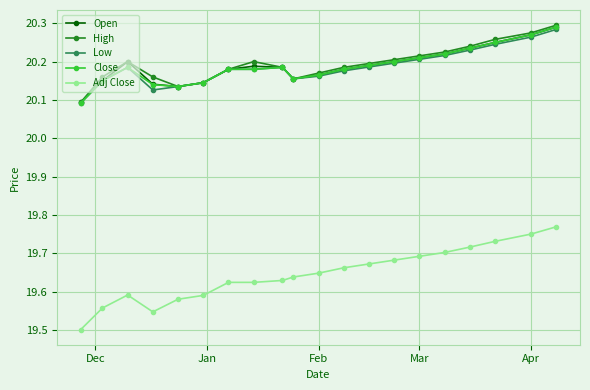

Which series has the widest spread of values?

Adj Close